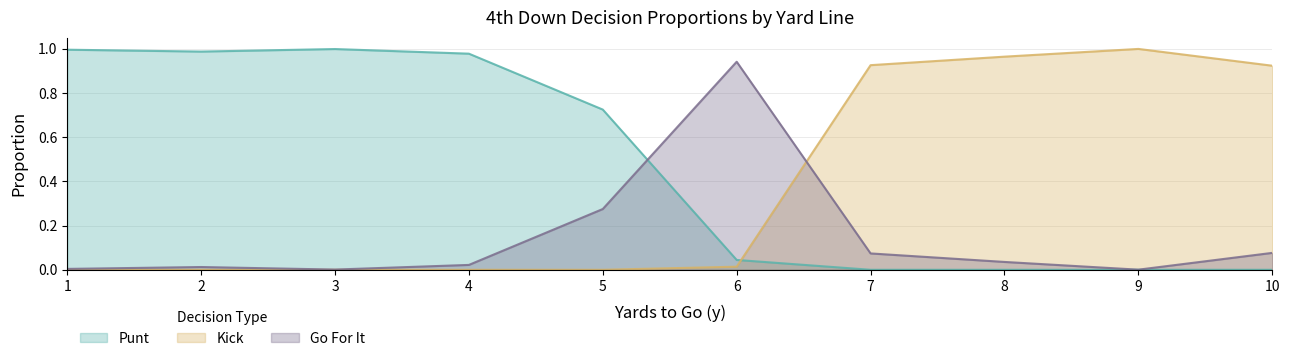

The gofor series shows 0.1 at 7. True or false?

False